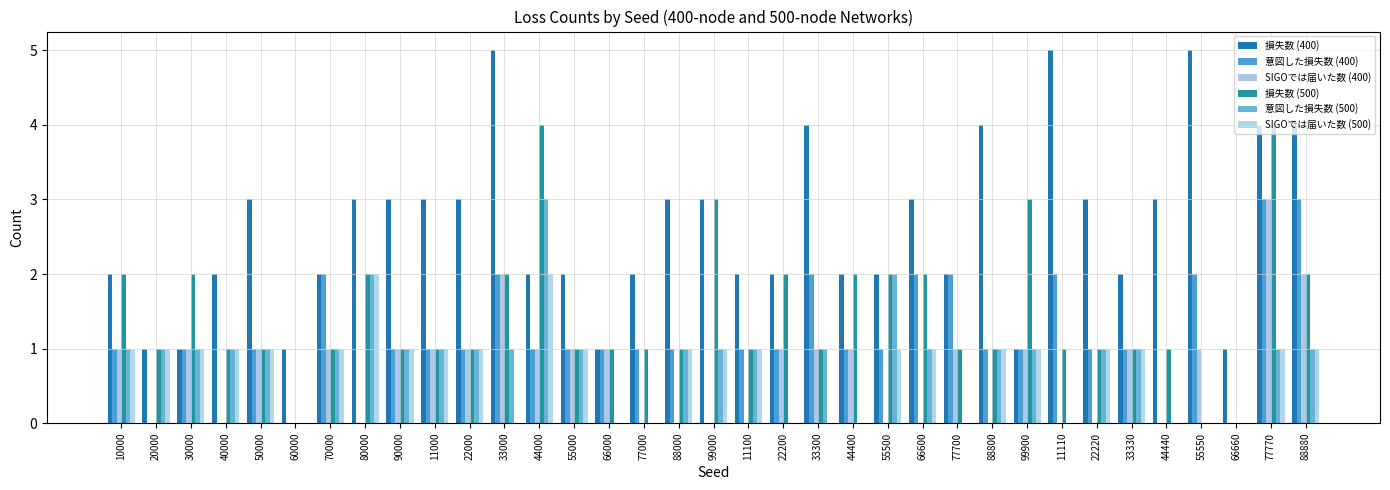

How many distinct data groups are displayed?

6